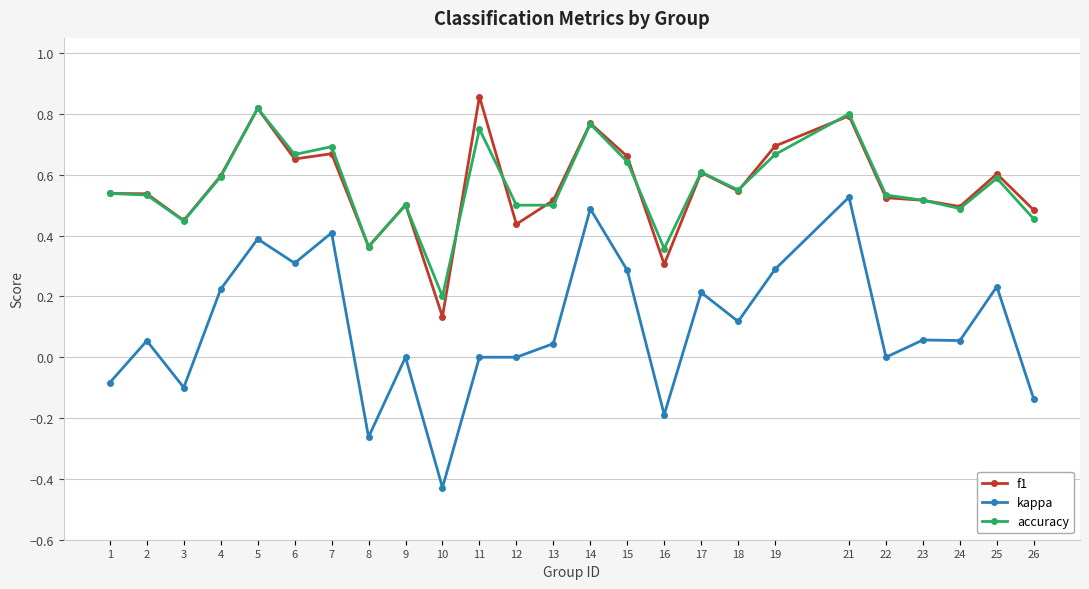

Is this an area chart (filled region under the line)?

No